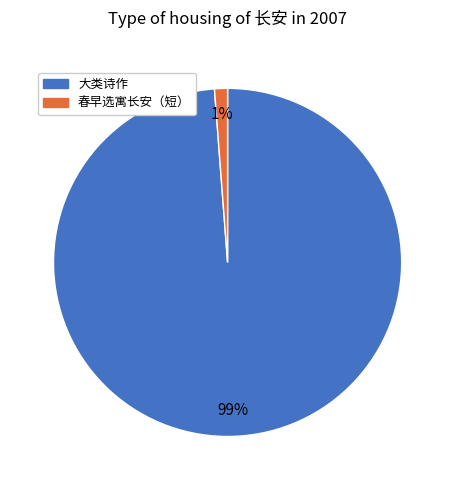

To the nearest percent, what is the difference between the largest and smallest slice percentages?

98%